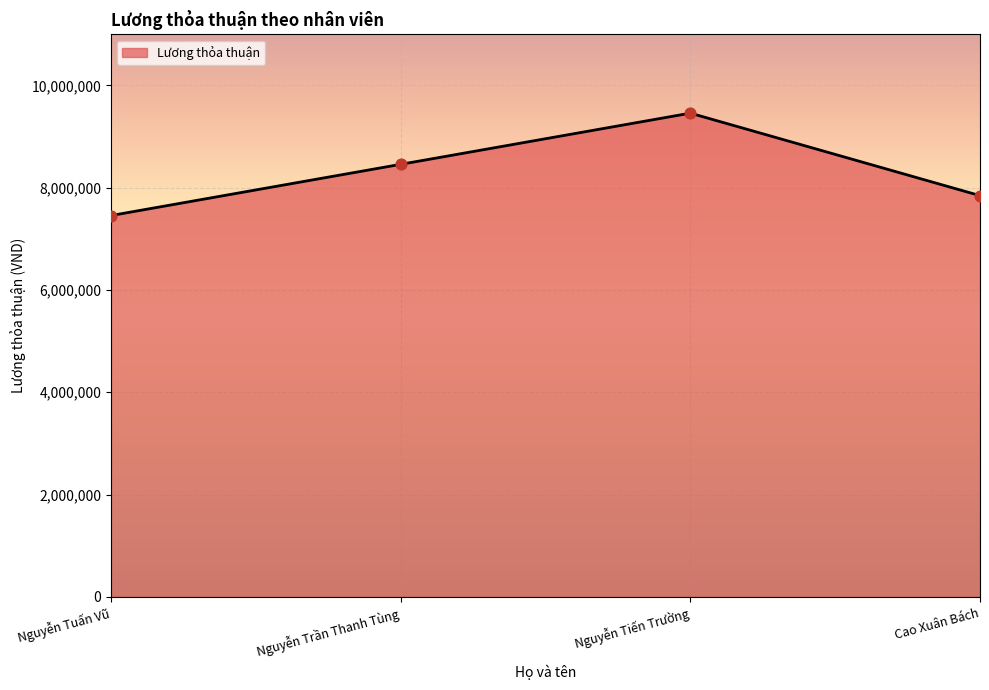

Between Nguyễn Tuấn Vũ and Cao Xuân Bách, which is larger?

Cao Xuân Bách